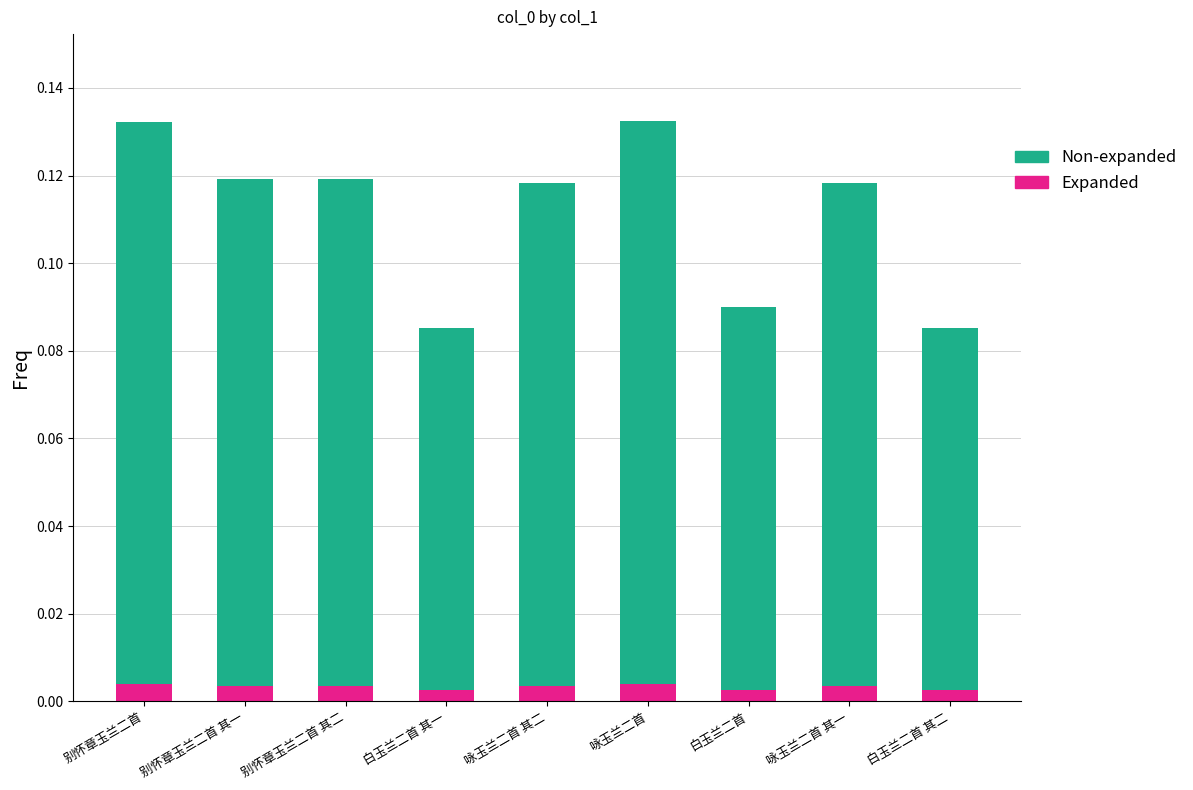

Rank the series by their maximum value, from highest to lowest.

Non-expanded, Expanded